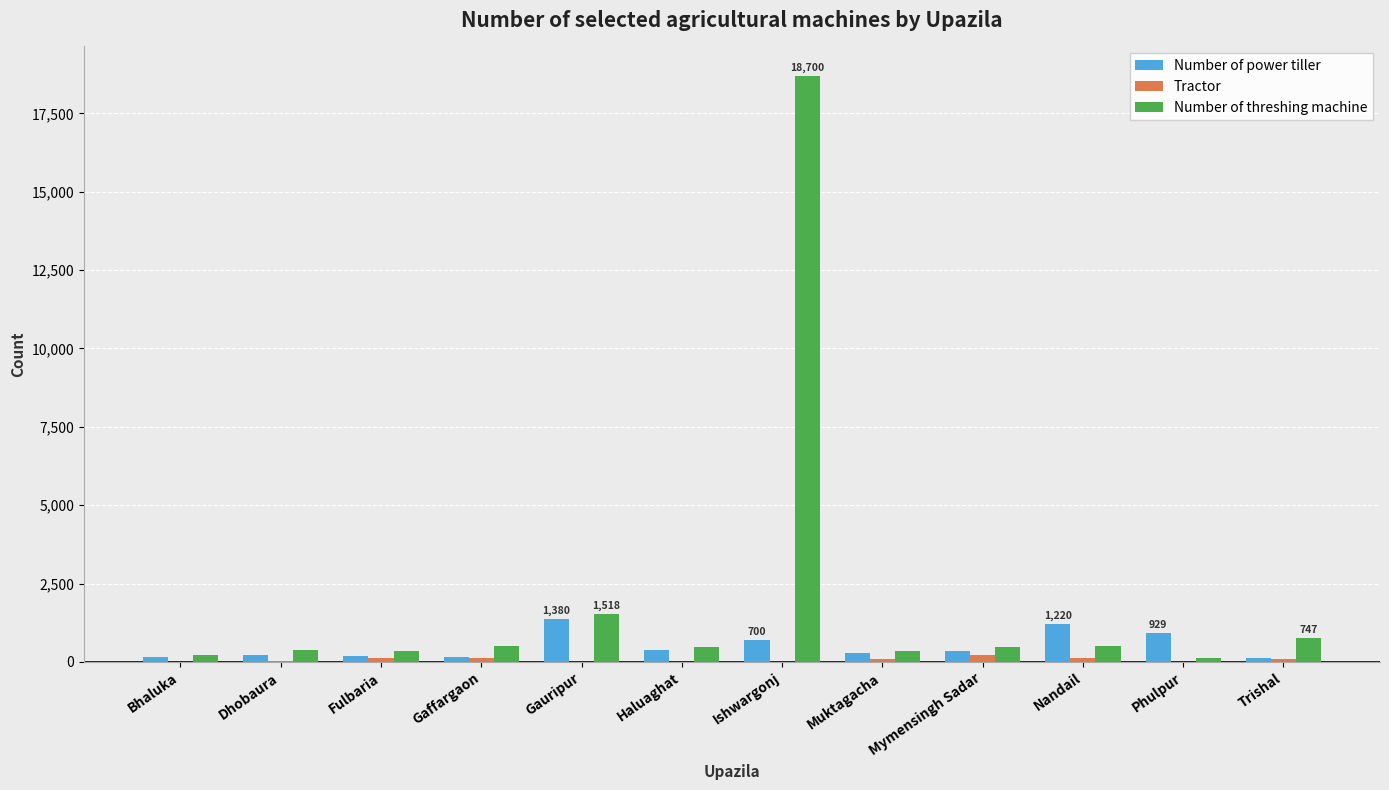

What is the average value of the Tractor series?

66